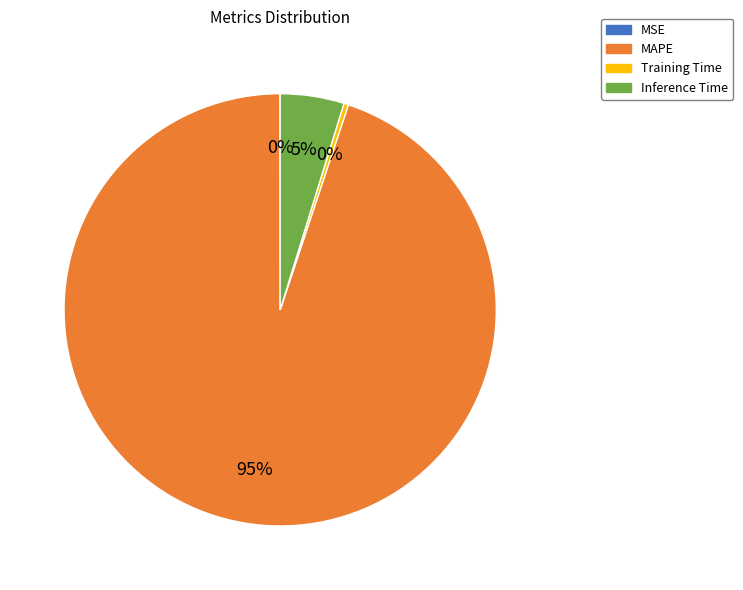

Does MAPE represent more than half of the total?

Yes